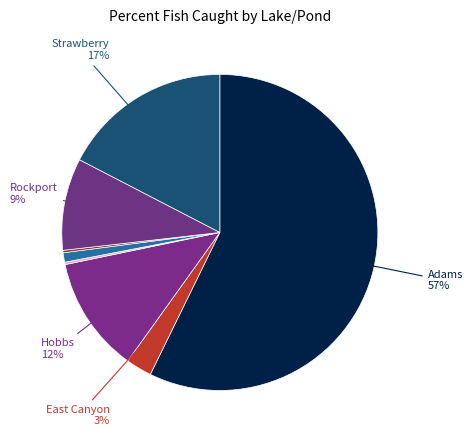

How many slices are in this pie chart?

8